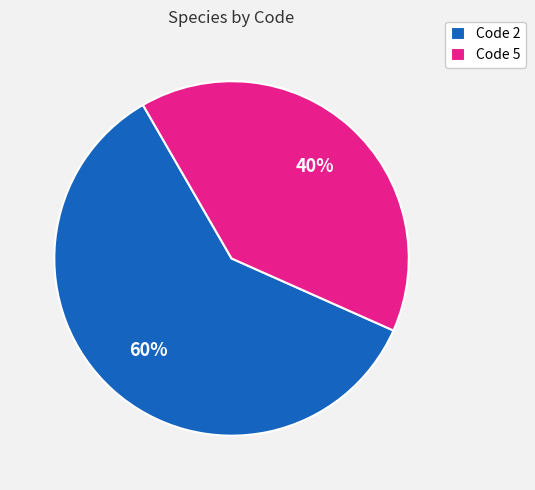

Rank the categories by value from highest to lowest.

Code 2, Code 5